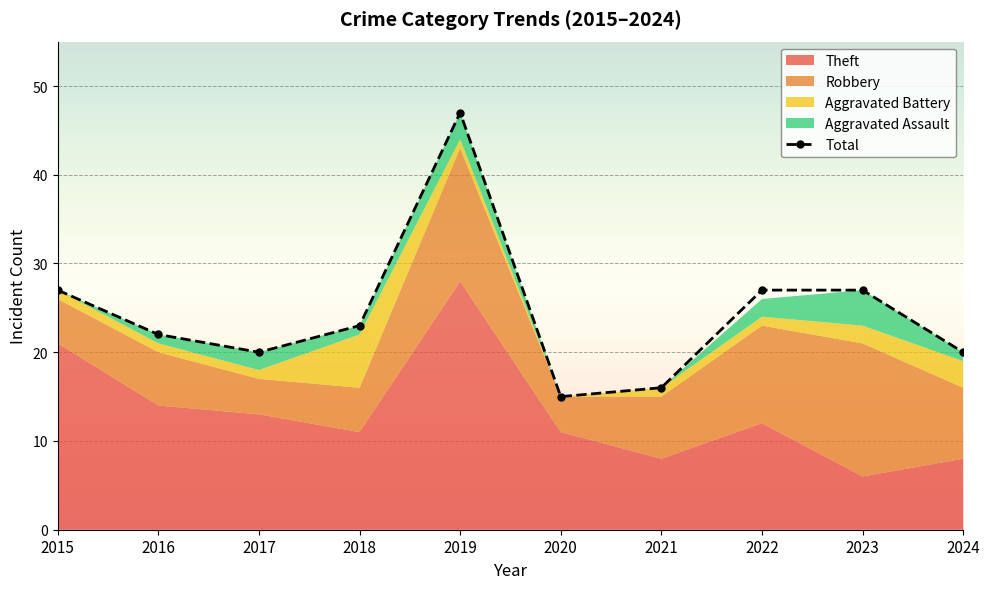

How many interior local valleys does the Total series have?

2